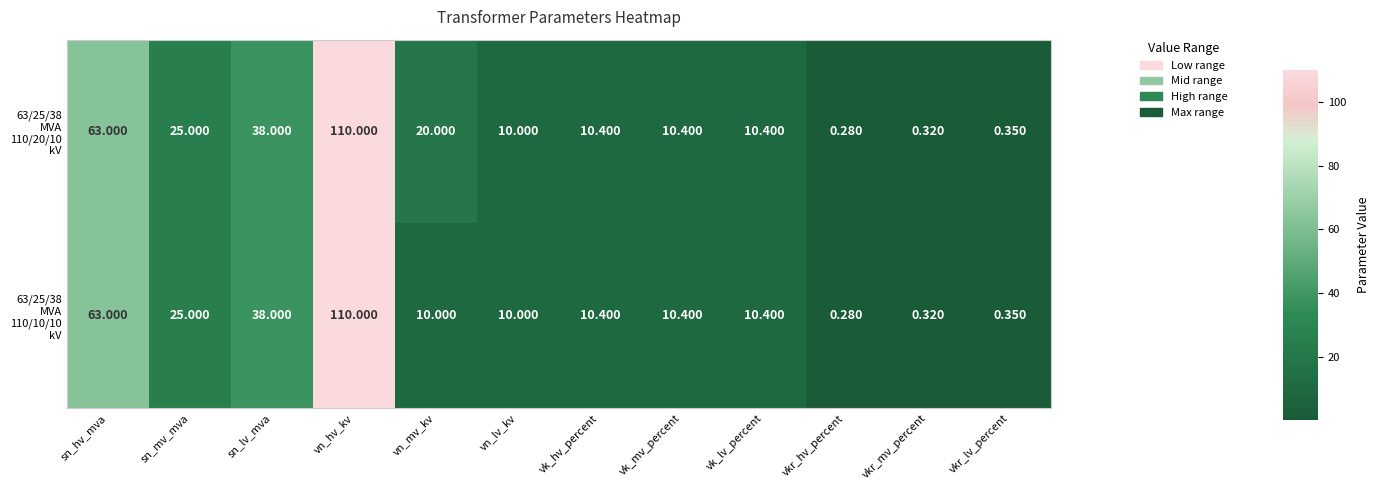

Which label corresponds to the smallest value in the chart?

vkr_hv_percent